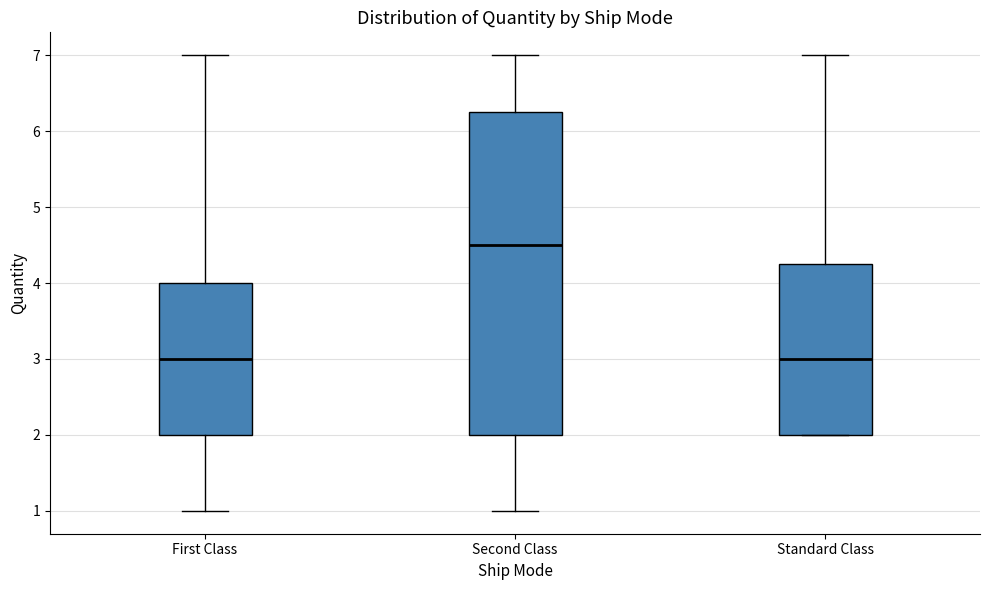

Reading left to right, read every box against the y-axis: the position of its median line, the range the box covers, and the ends of its whiskers. The values are not printed on the chart, so give them approximately, as read against the axis.

First Class: median 3.0, box 2.0 to 4.0, whiskers 1.0 to 7.0
Second Class: median 4.5, box 2.0 to 6.3, whiskers 1.0 to 7.0
Standard Class: median 3.0, box 2.0 to 4.3, whiskers 2.0 to 7.0